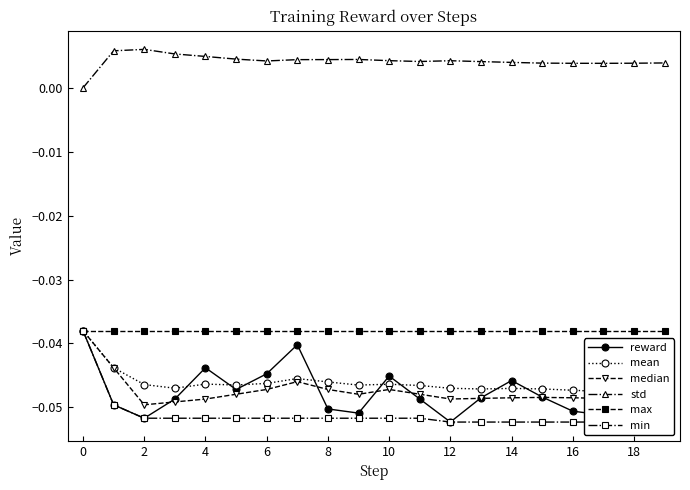

What is the sum of the median values at 16 and 6?

-0.1